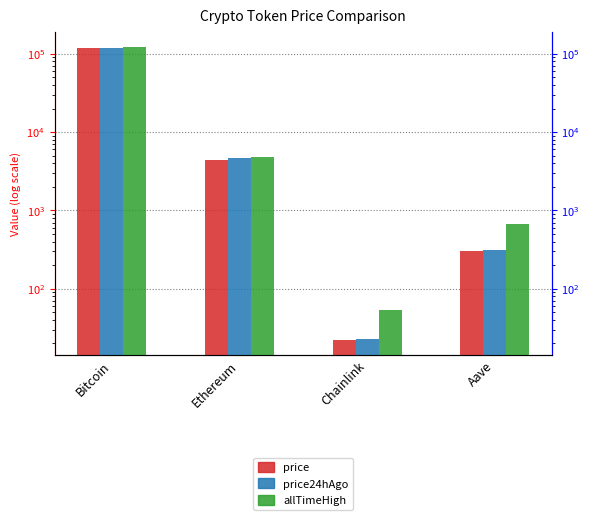

What position from the left is Aave?

4